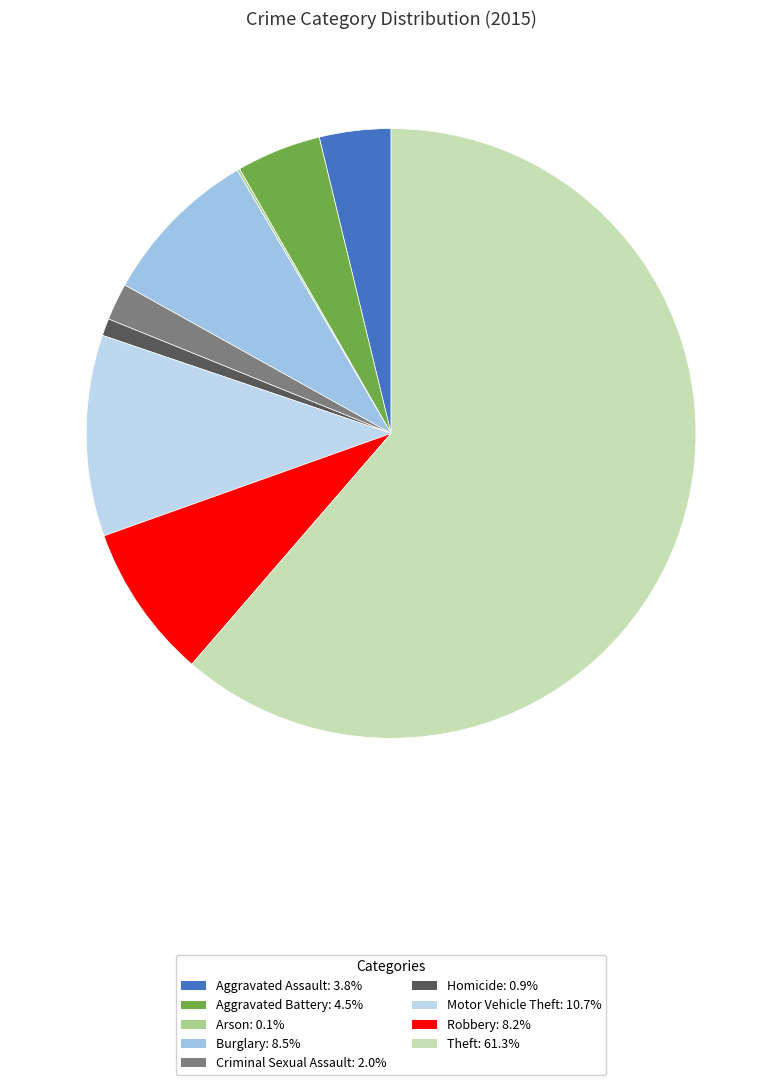

What portion of the pie excludes Arson?

99.9%